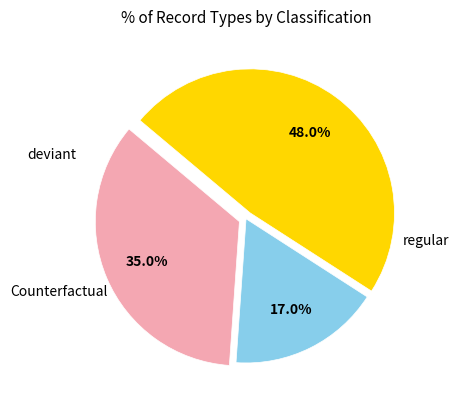

Is there any slice that represents more than half of the pie?

No